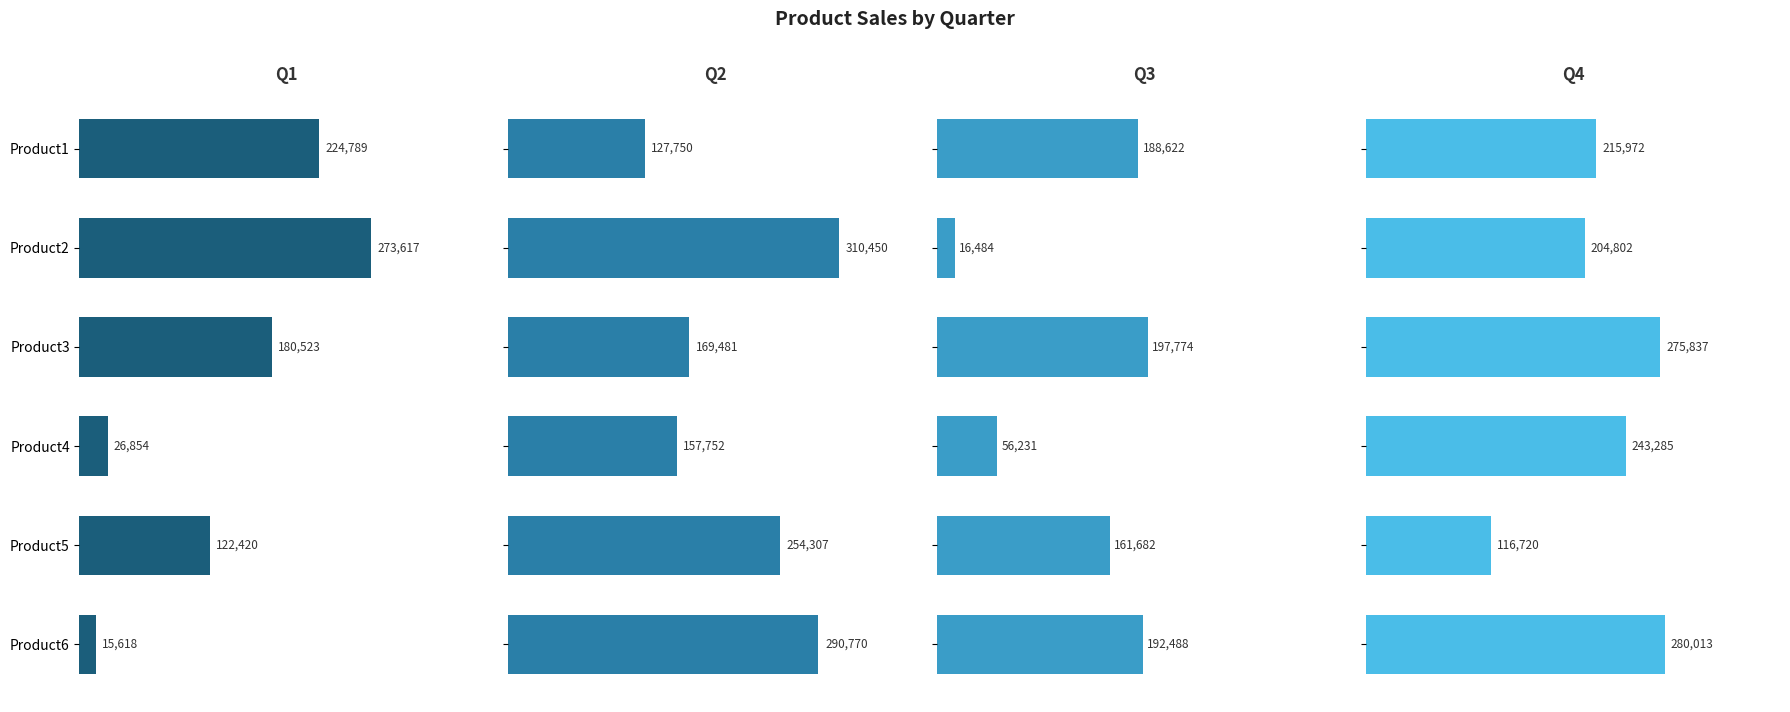

What is the value of the Q4 bar at the 6th from the left?

280013